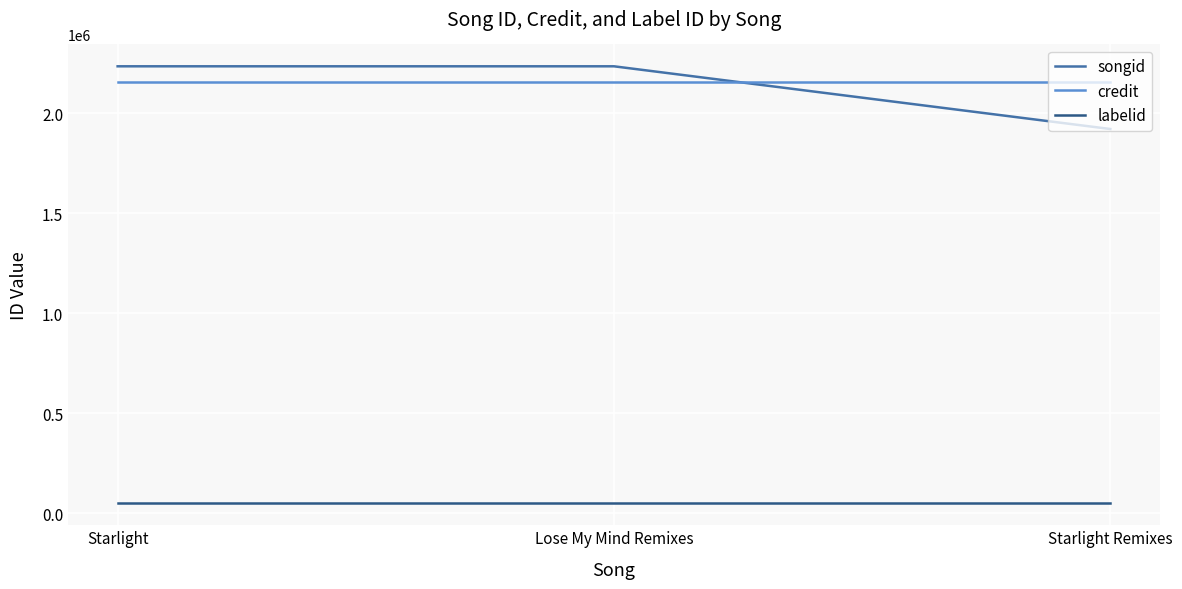

Which series has the widest spread of values?

songid